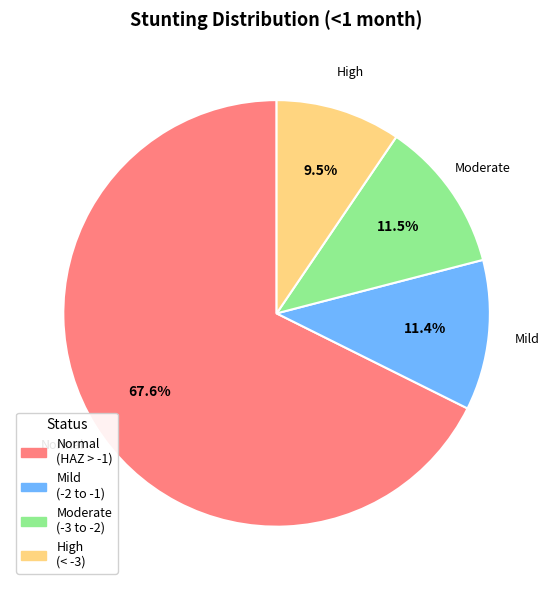

Is there a majority slice in this chart?

Yes